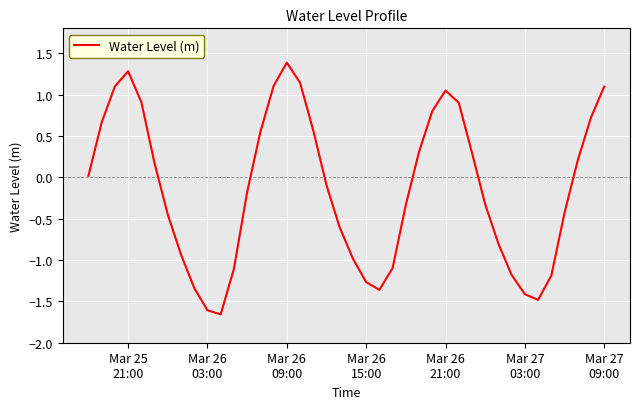

What is the difference between the maximum and minimum values?

3.0